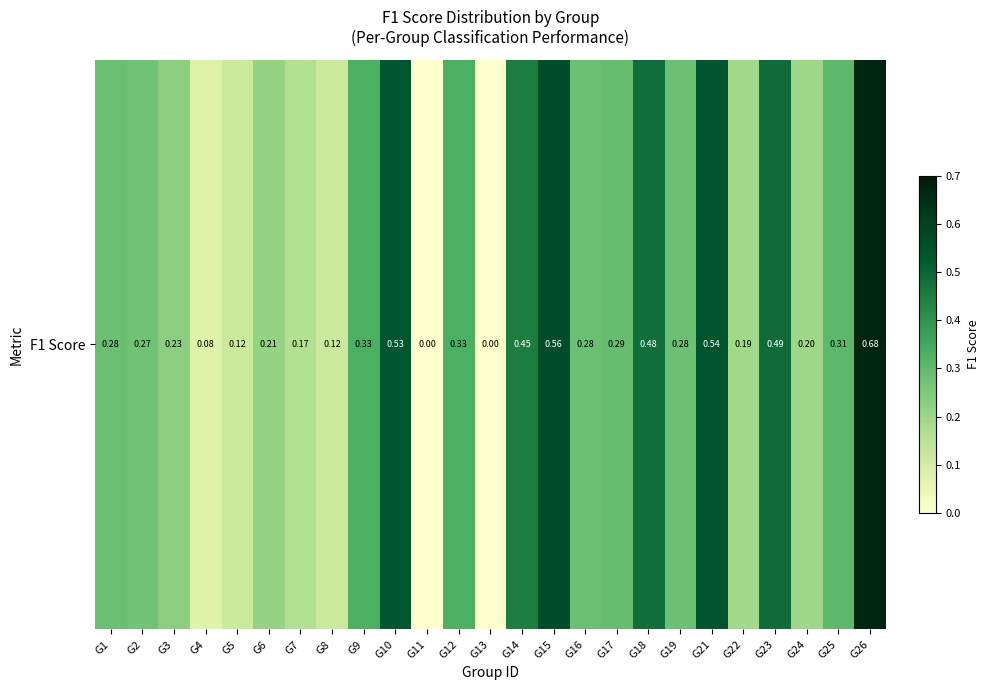

Between G5 and G21, which is larger?

G21